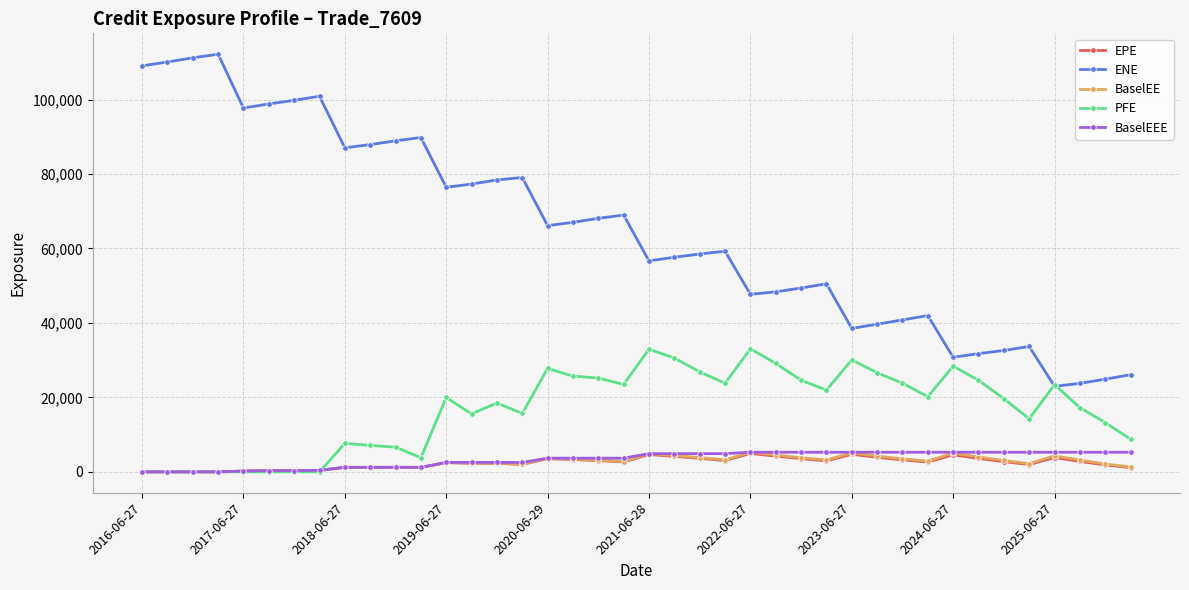

True or false: ENE and BaselEE cross at least once.

False